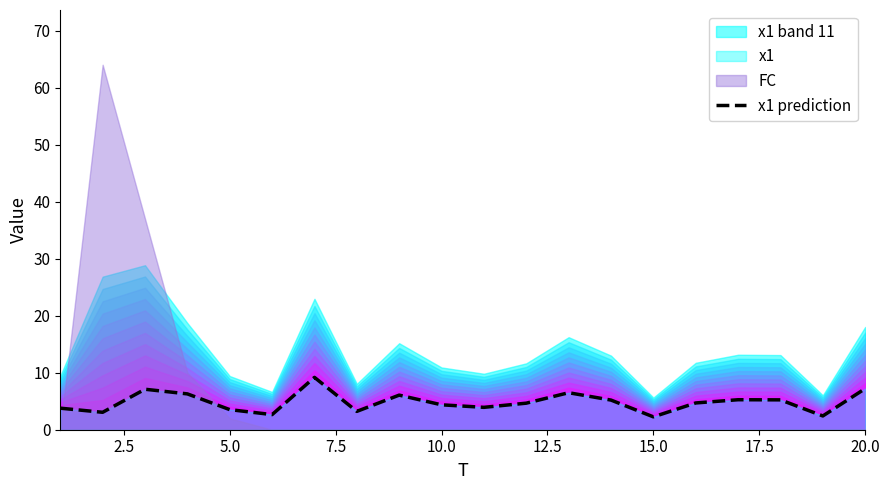

What is the maximum value for x1 prediction?

9.2